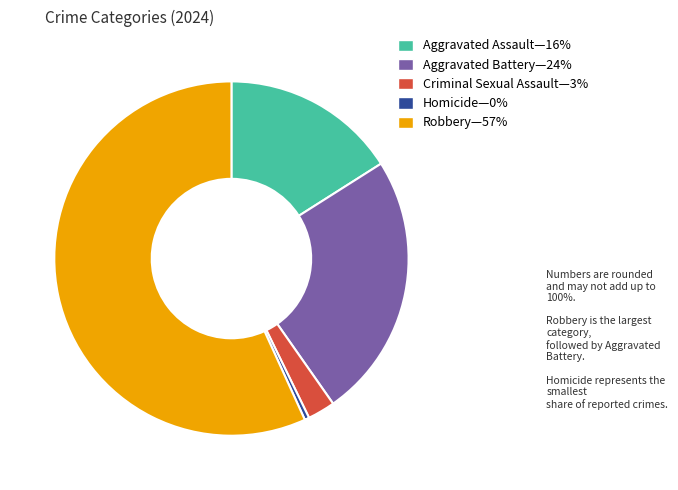

Is there any slice that represents more than half of the pie?

Yes